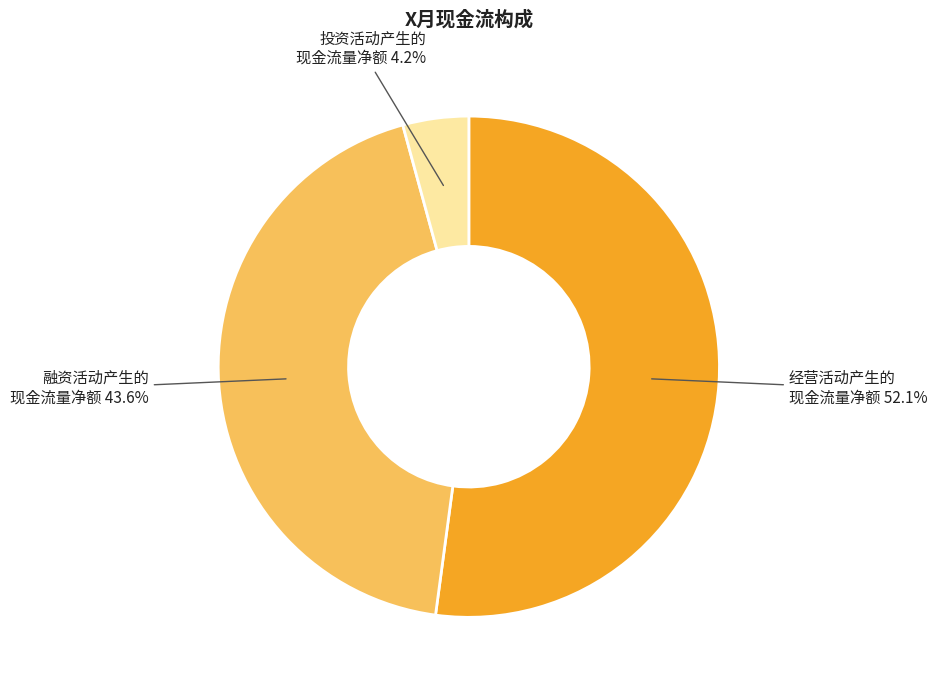

Is there any slice that represents more than half of the pie?

Yes